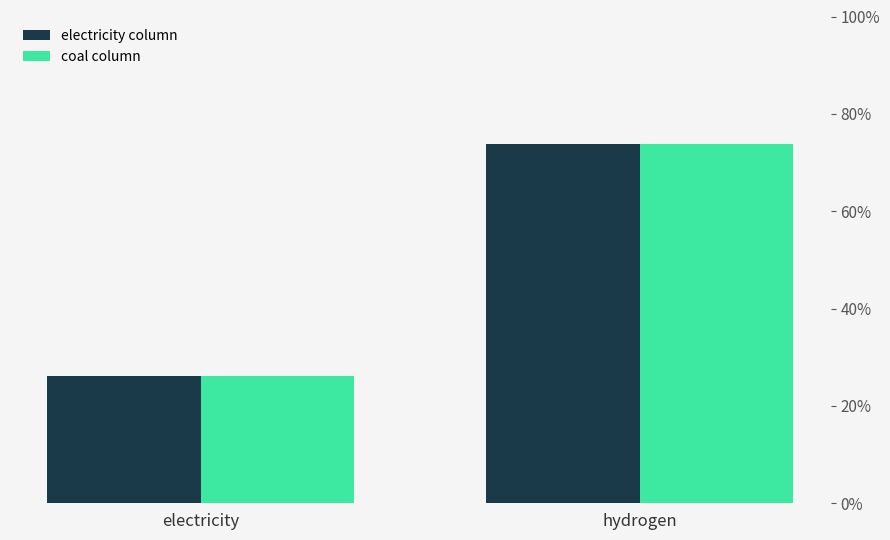

Rank the categories by coal column value from lowest to highest.

electricity, hydrogen